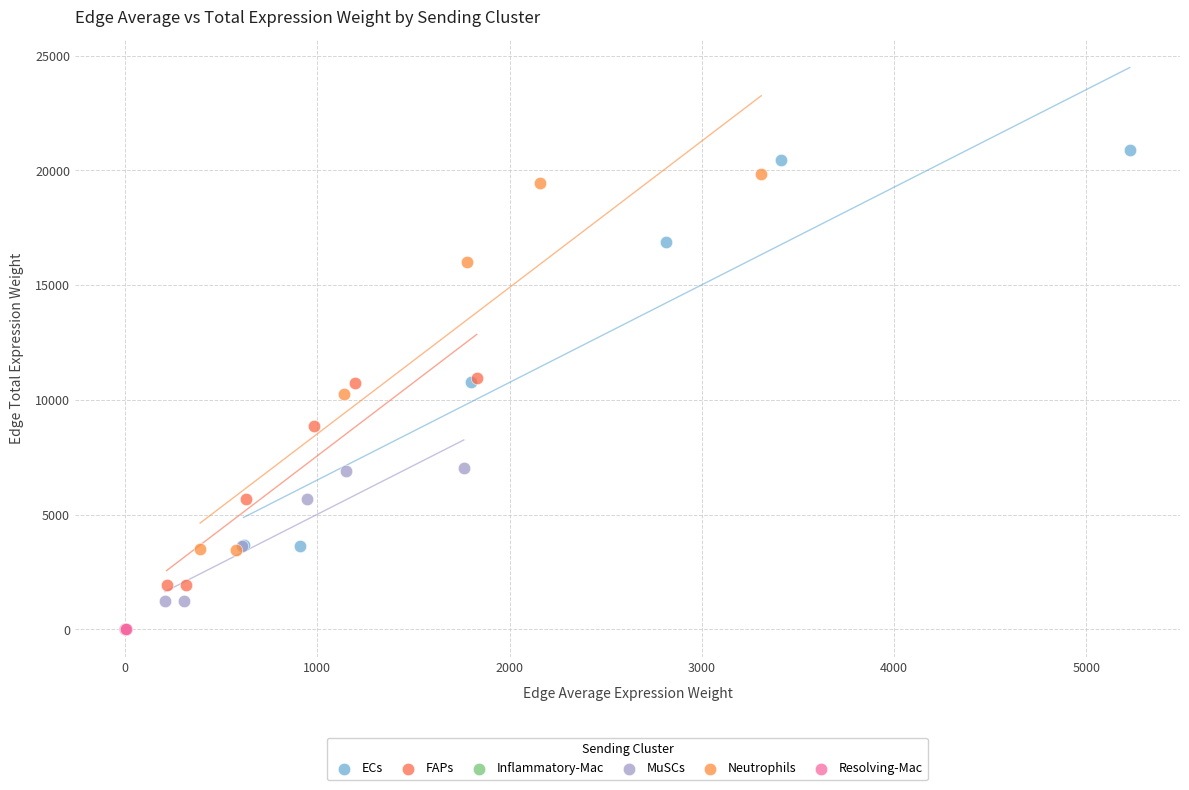

Which series has the widest spread of Y values?

ECs